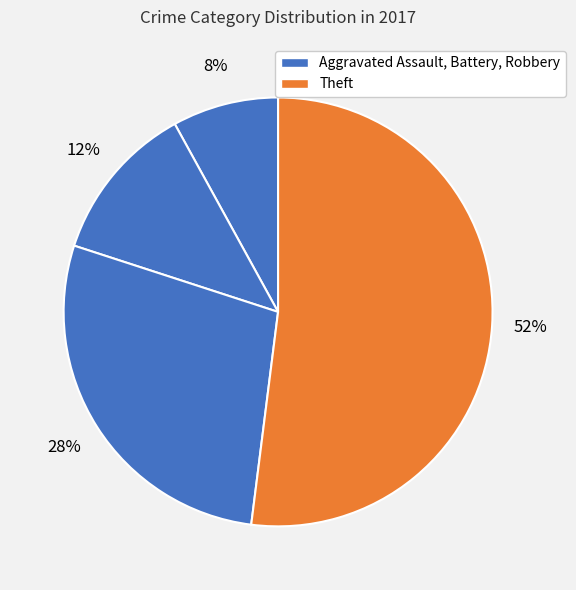

Does any single category account for the majority?

Yes